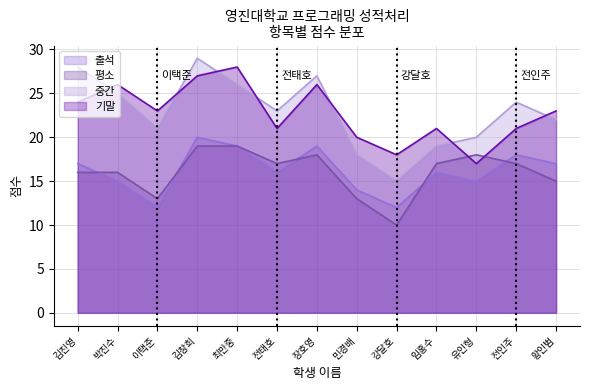

Where does the 중간 series first go above 23?

김진영